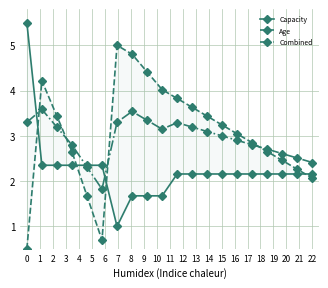

What is the value of the Capacity point at the 14th from the left?

2.2